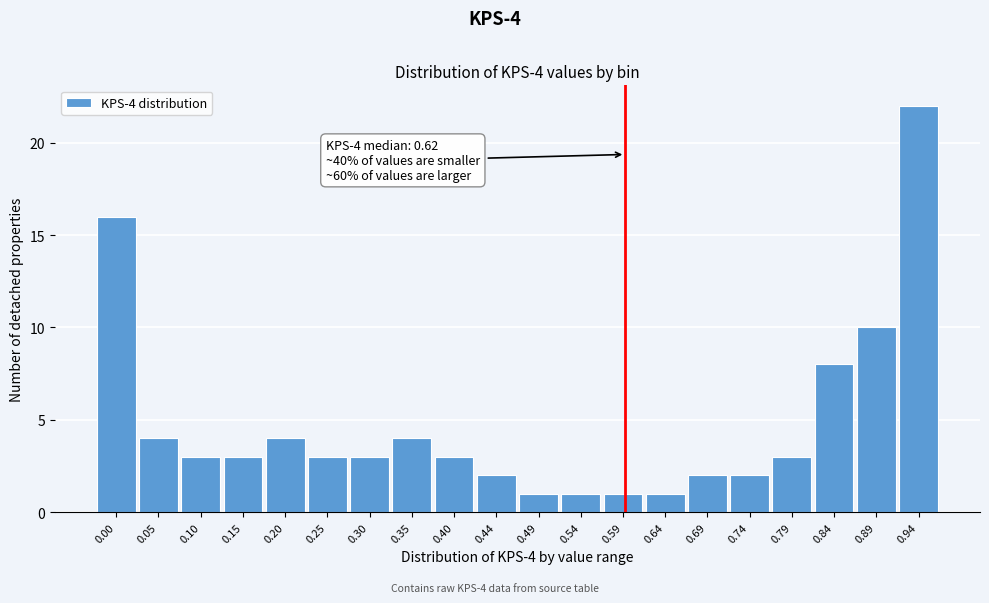

Reading left to right, what are all the values shown in this chart?

16	4	3	3	4	3	3	4	3	2	1	1	1	1	2	2	3	8	10	22